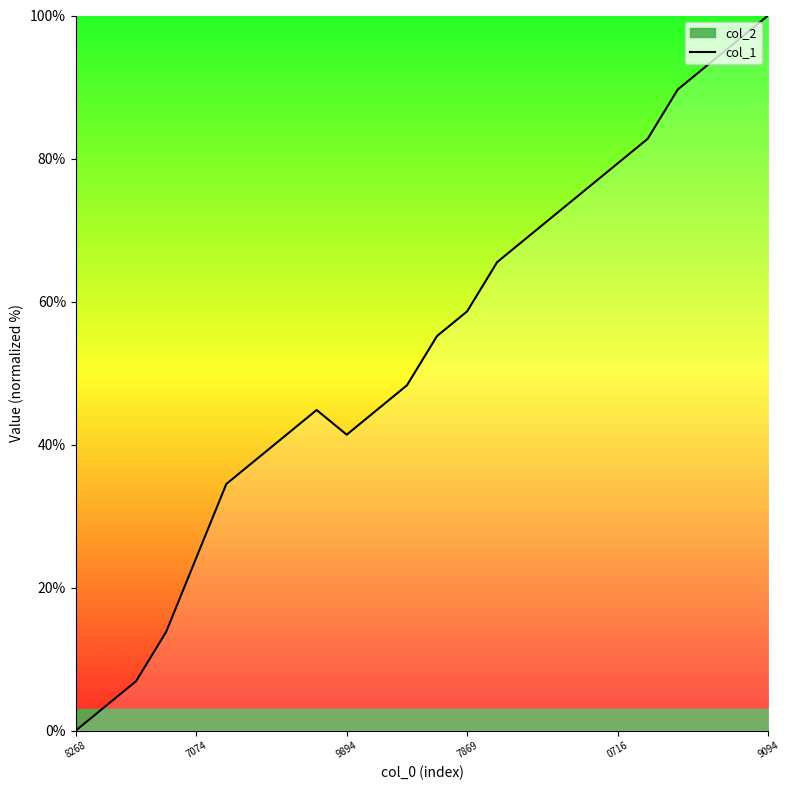

At which label does col_1 reach its peak?

9094